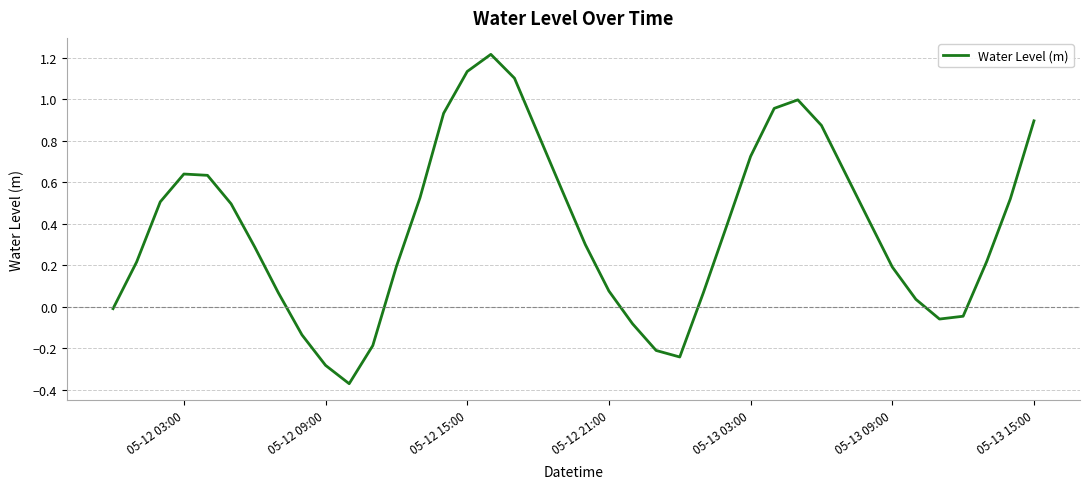

How many positive values are there?

30